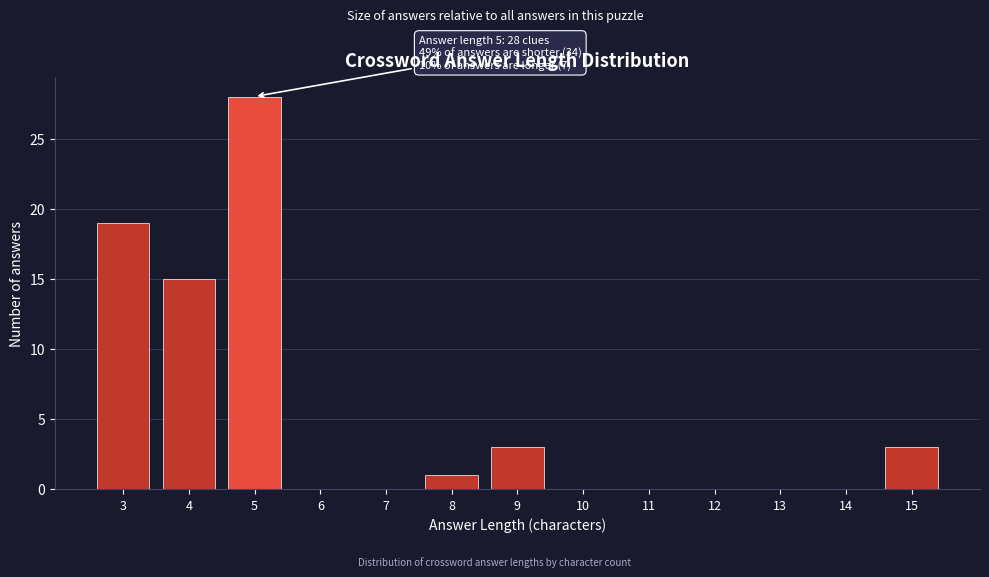

Reading left to right, list all the values displayed in this chart.

3=19	4=15	5=28	6=0	7=0	8=1	9=3	10=0	11=0	12=0	13=0	14=0	15=3